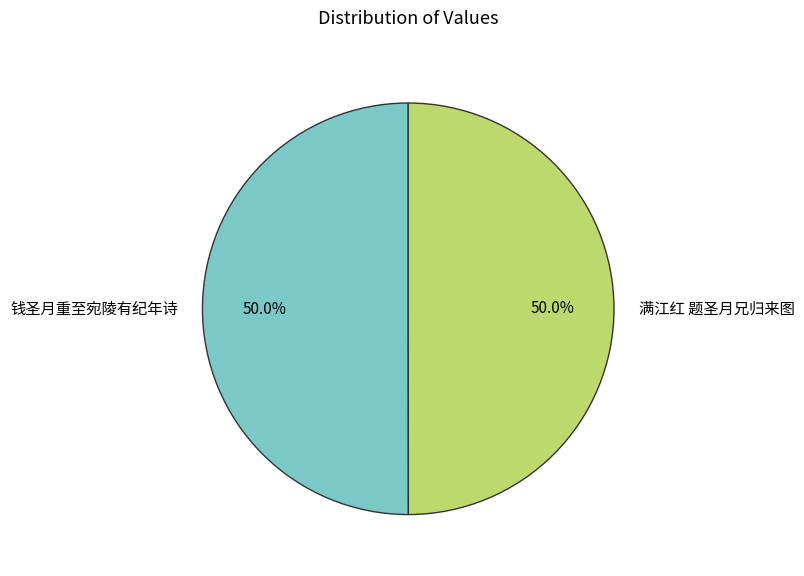

The 钱圣月重至宛陵有纪年诗 slice represents 59% of the pie. True or false?

False